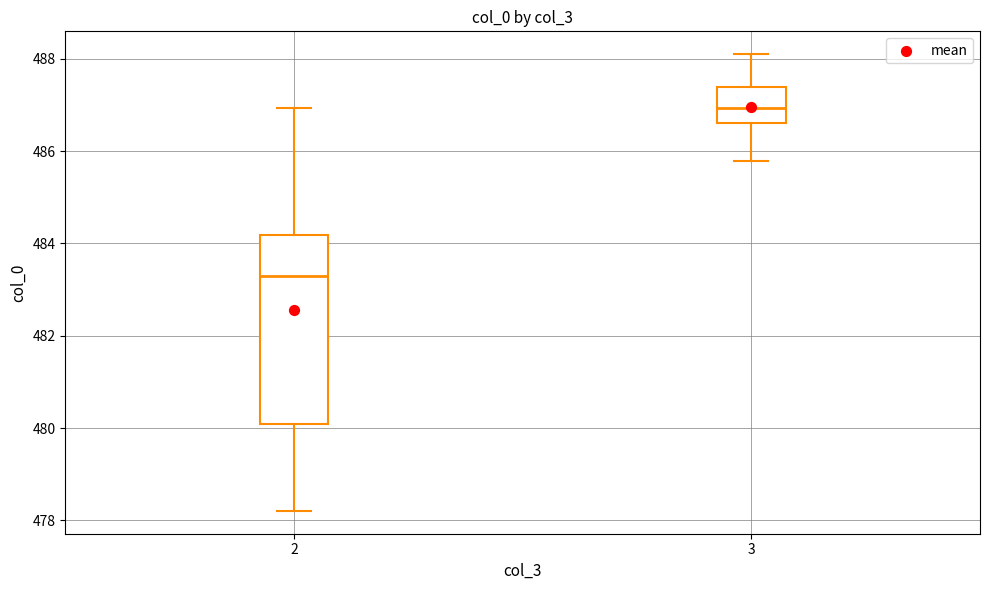

Which box's median line is the highest?

3